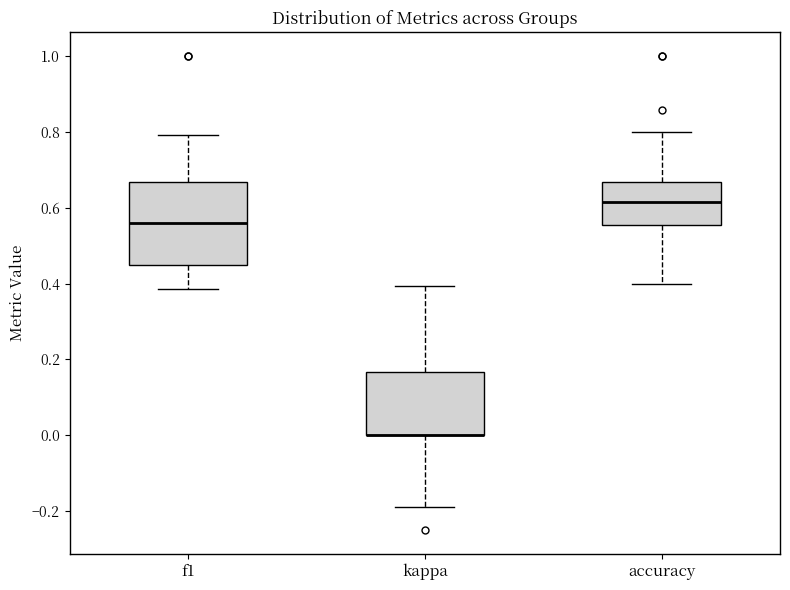

Reading left to right, transcribe this box plot: for each box, give where its median line is, the range the box spans, and where its two whiskers end, as read against the y-axis. The values are not printed on the chart, so give them approximately, as read against the axis.

f1: median 0.56, box 0.46 to 0.66, whiskers 0.38 to 0.80
kappa: median 0.00 (drawn on the box's lower edge), box 0.00 to 0.16, whiskers -0.18 to 0.40
accuracy: median 0.62, box 0.56 to 0.66, whiskers 0.40 to 0.80